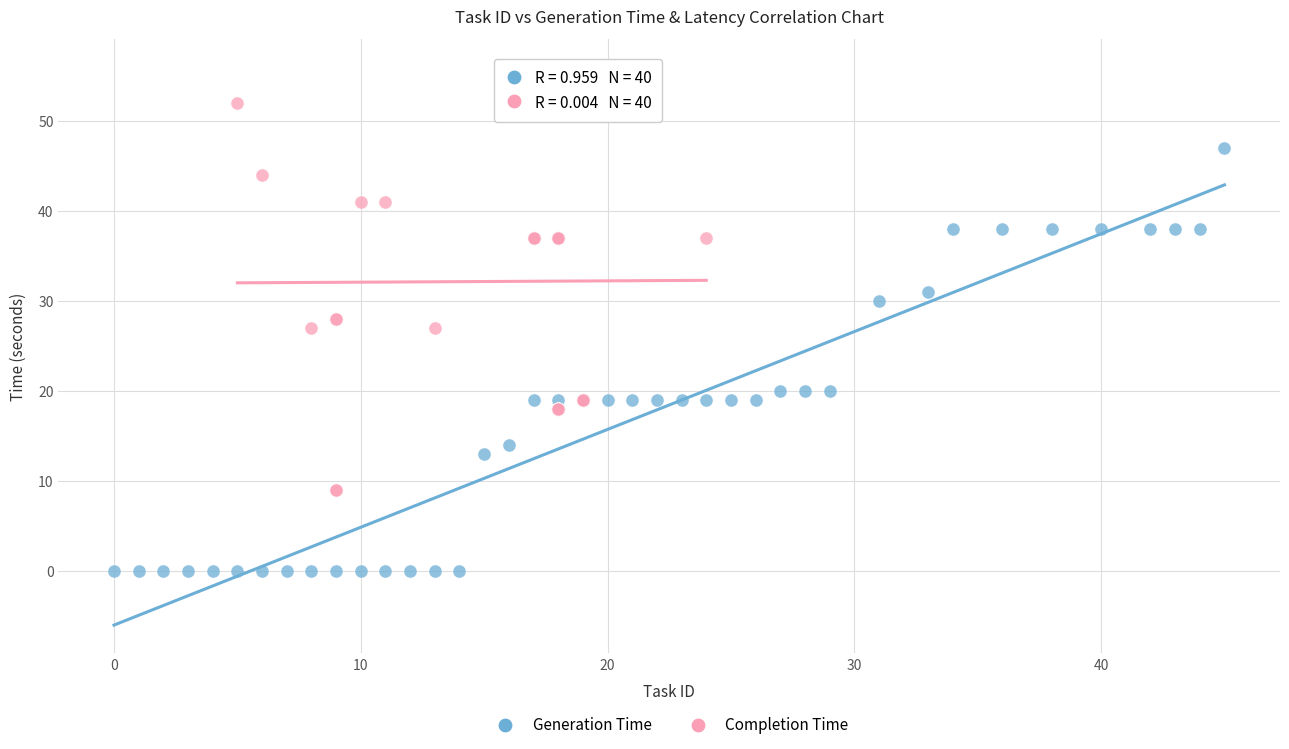

Which series contains the lowest Y value?

Generation Time